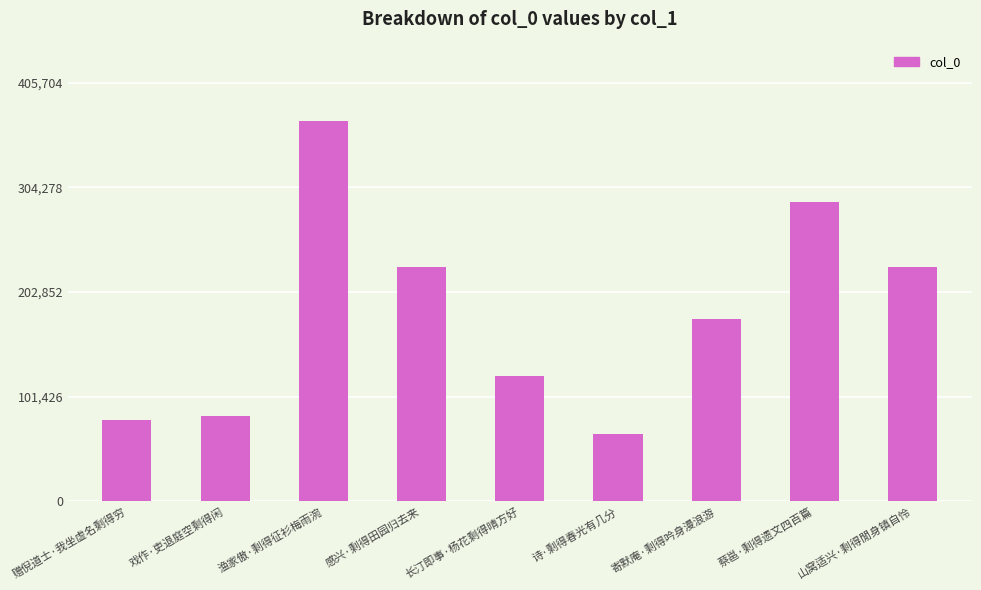

What is the difference between the maximum and second lowest values?

290006